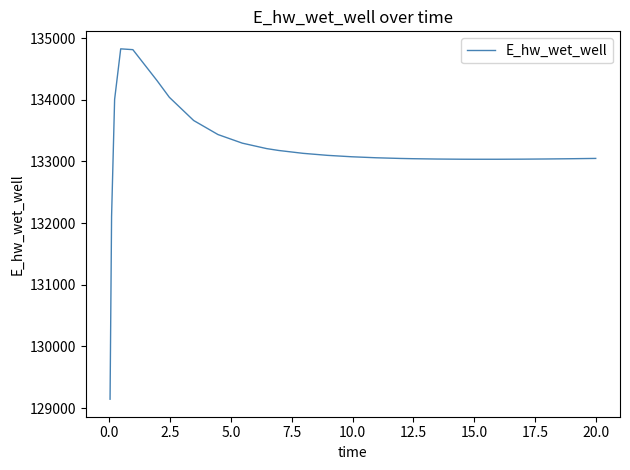

What is the difference between the maximum and minimum values?

5681.4